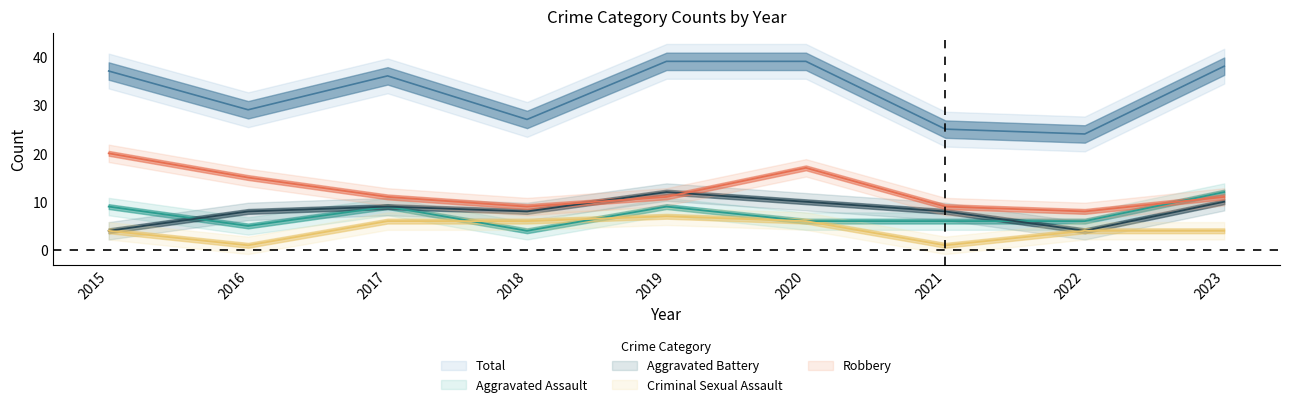

Rank the series by their maximum value, from lowest to highest.

Criminal Sexual Assault, Aggravated Assault, Aggravated Battery, Robbery, Total